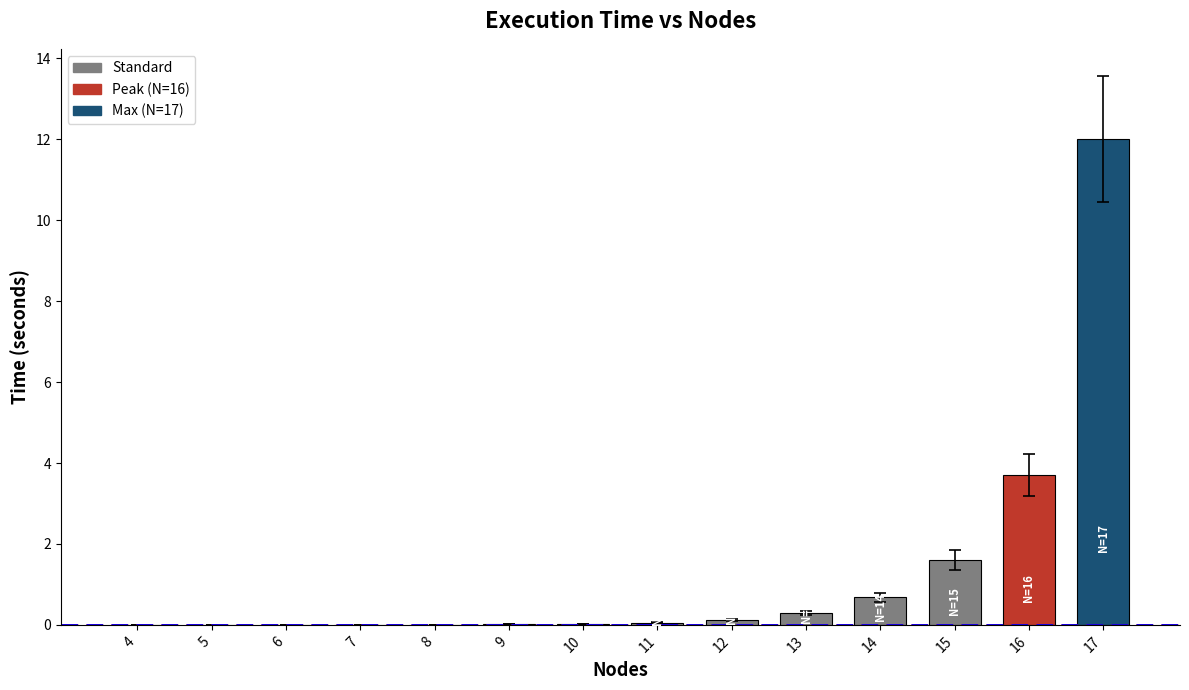

The chart shows a value of 0.0 at 8. True or false?

True